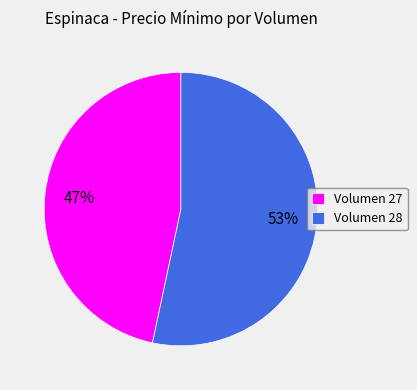

Which slice is the largest?

Volumen 28